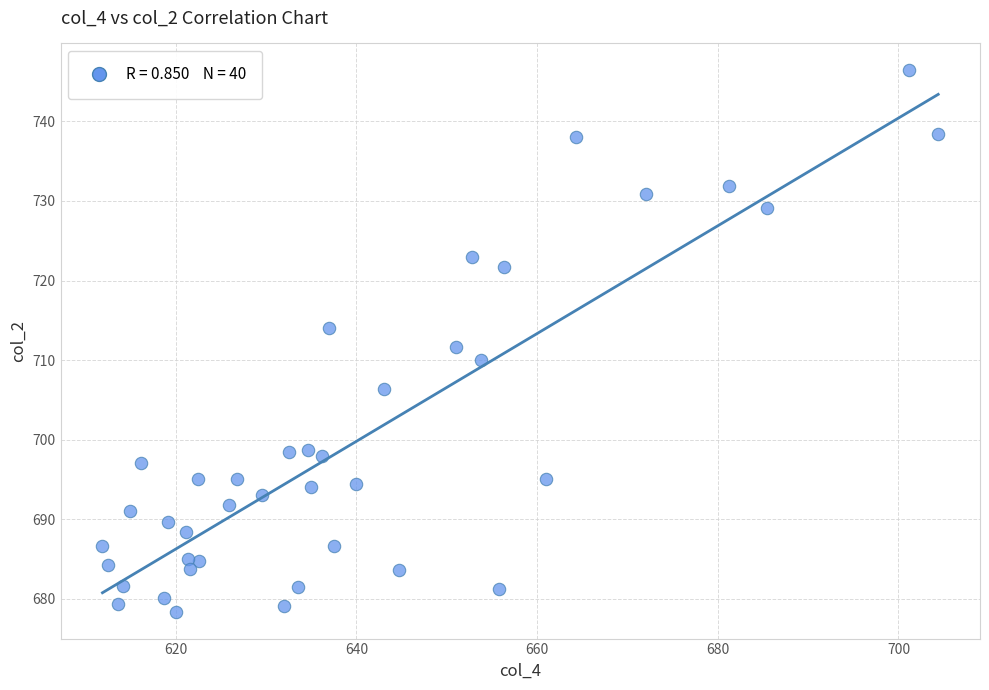

What is the range of Y values (max minus min)?

68.0